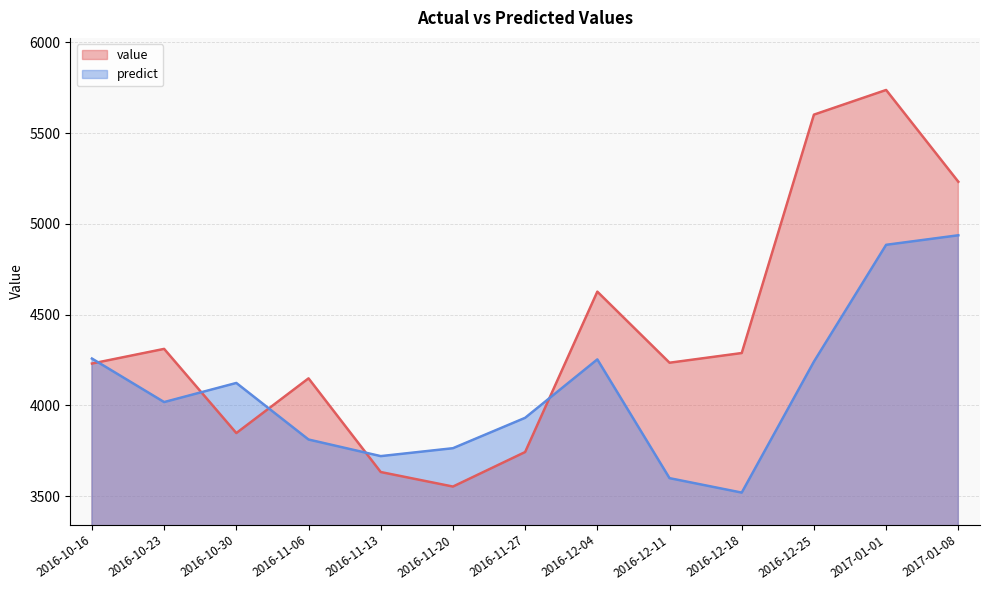

What is the difference between the second highest and minimum values in the value series?

2048.2